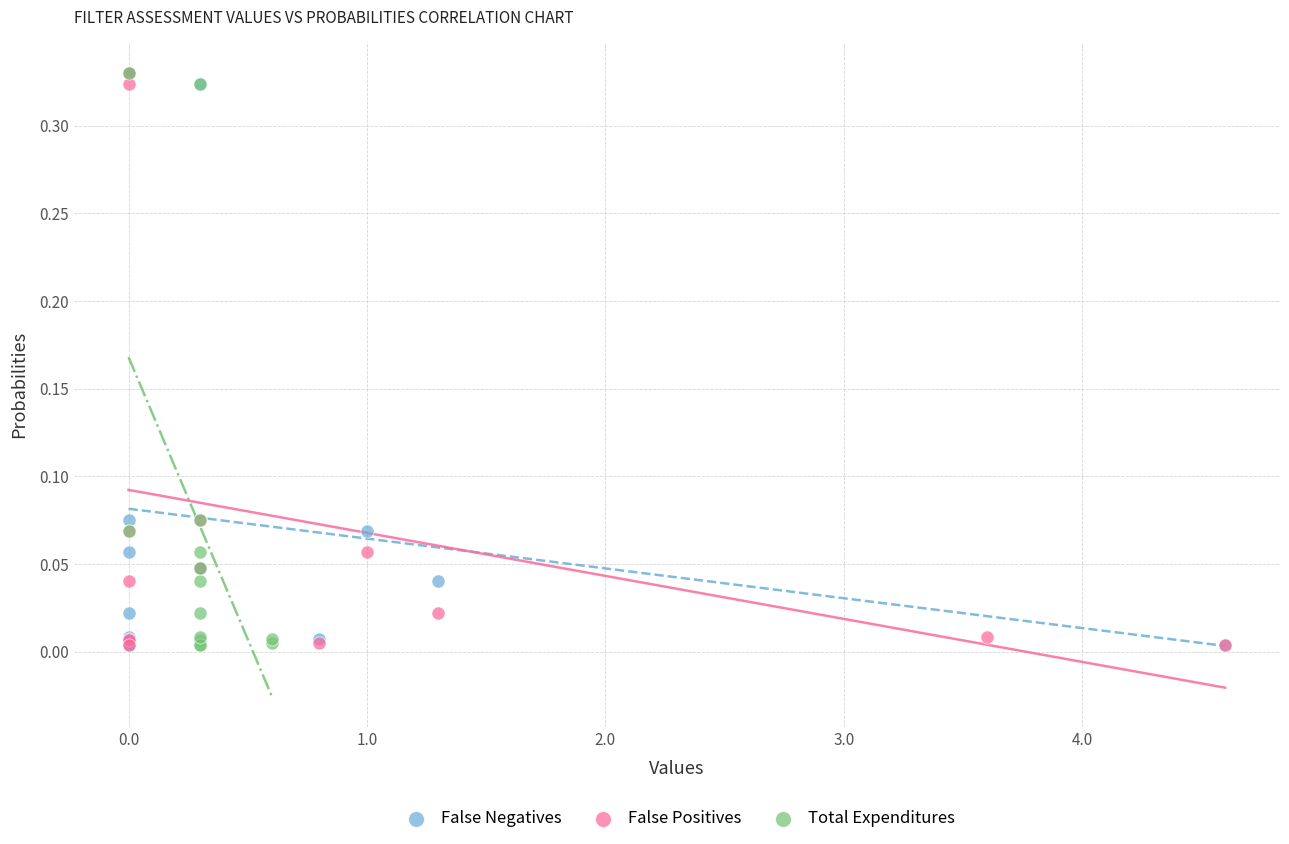

What are all the series names shown in the legend?

False Negatives, False Positives, Total Expenditures